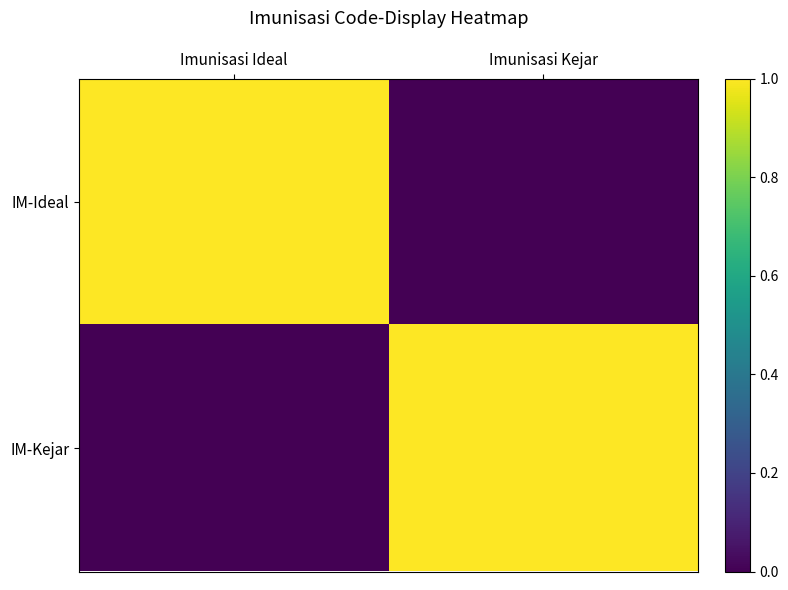

At which category does the chart reach its minimum across all series?

Imunisasi Kejar